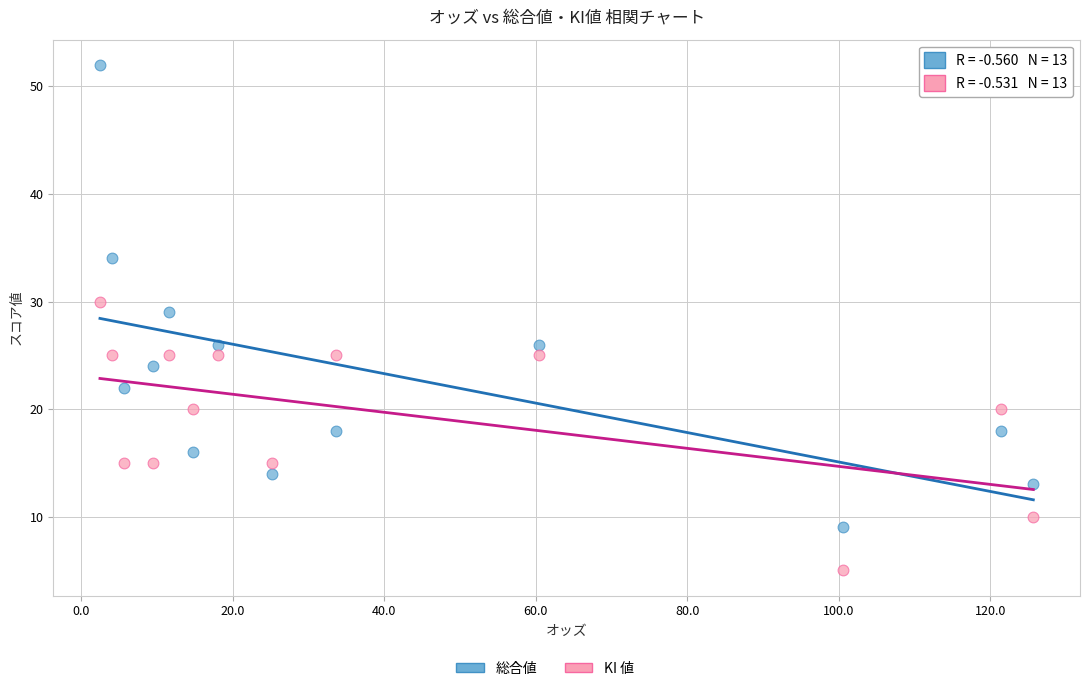

Across all series, what Y value is closest to 28?

29